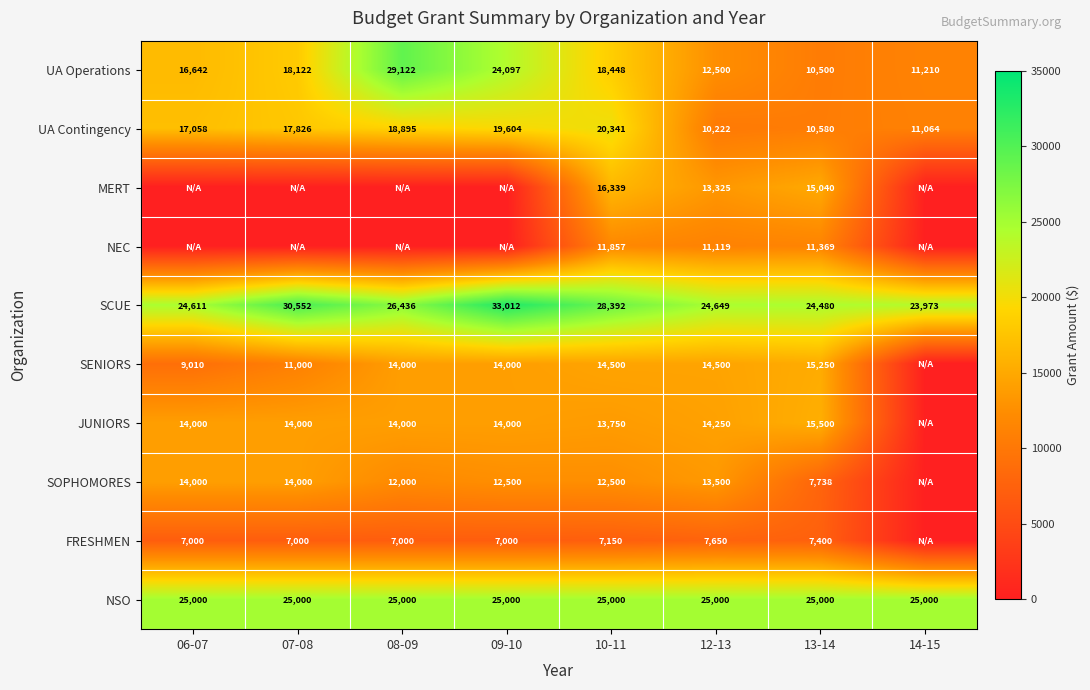

Read the UA Contingency value at 14-15, to the nearest 50.

11050